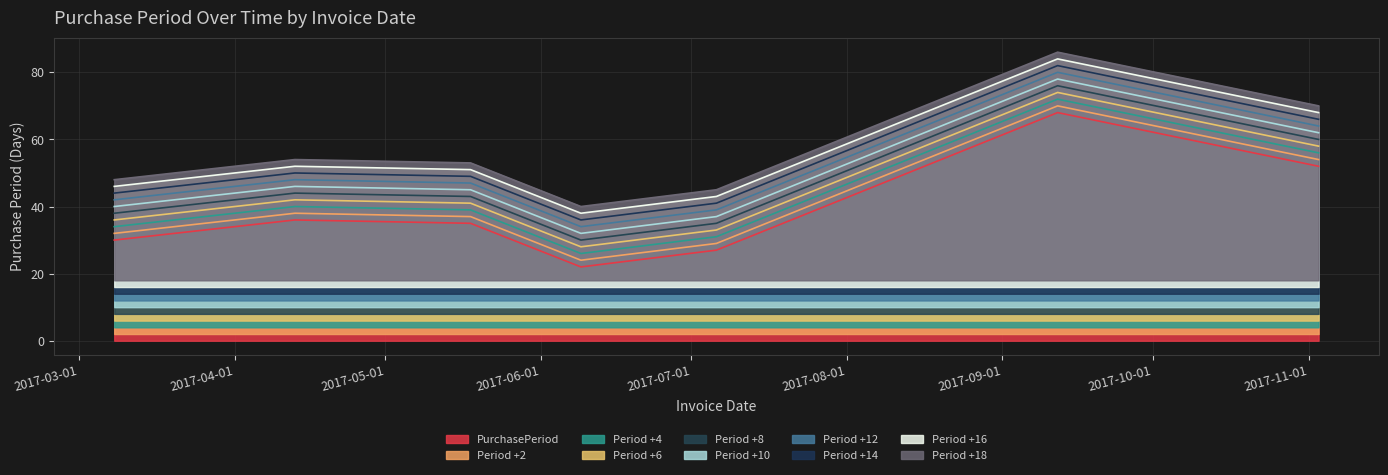

Which label corresponds to the smallest value in the chart?

2017-06-09